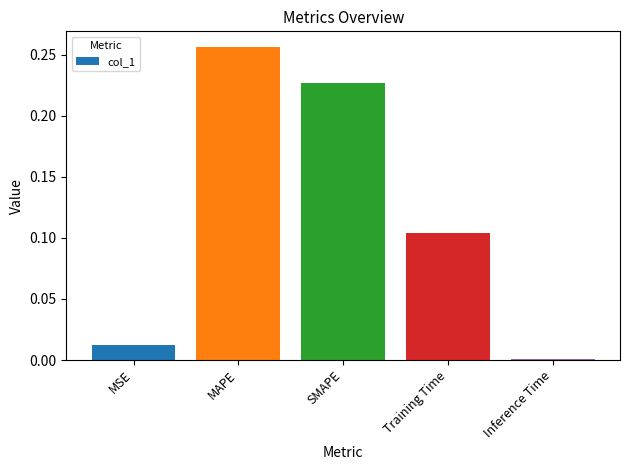

Rank the categories by value from lowest to highest.

Inference Time, MSE, Training Time, SMAPE, MAPE